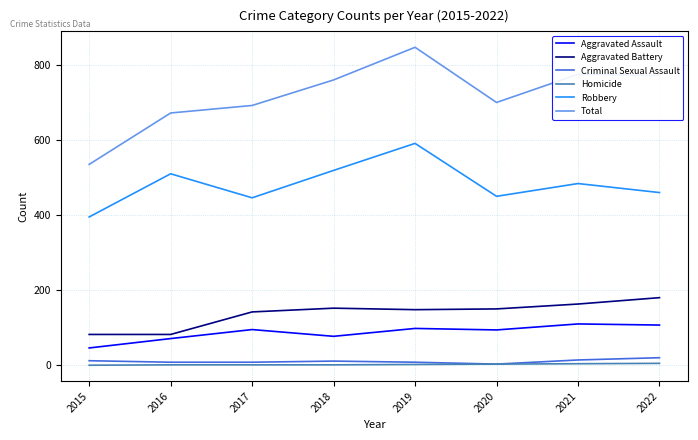

How many interior local valleys does the Total series have?

1